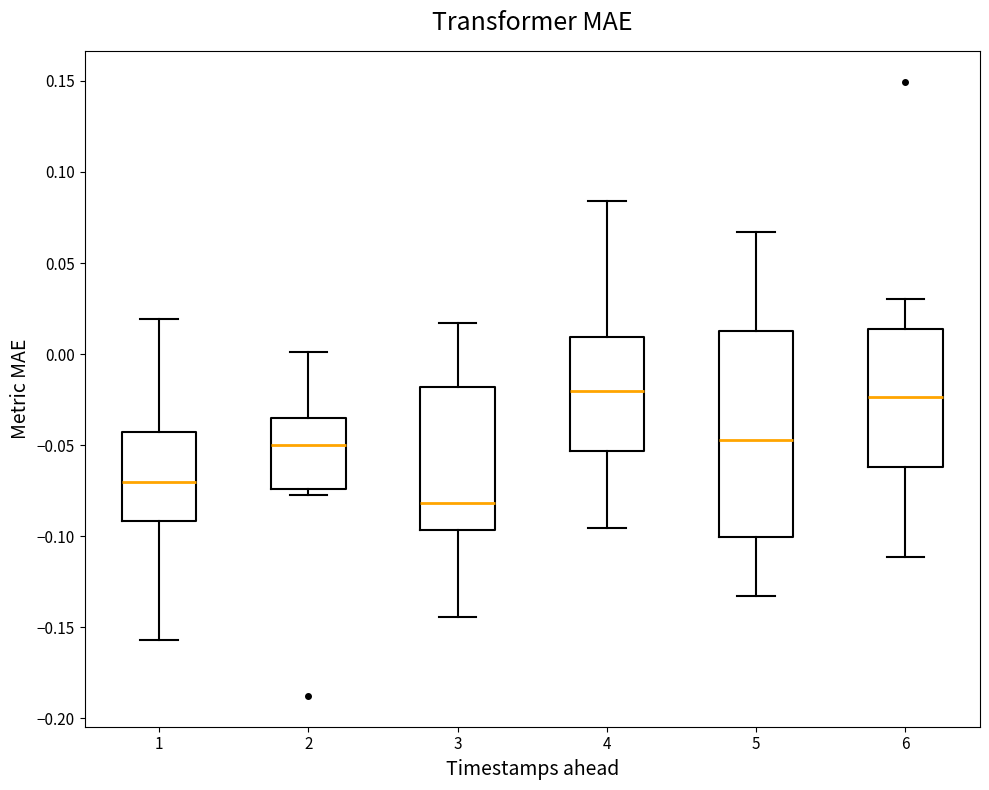

Reading left to right, transcribe this box plot: for each box, give where its median line is, the range the box spans, and where its two whiskers end, as read against the y-axis. The values are not printed on the chart, so give them approximately, as read against the axis.

1: median -0.070, box -0.090 to -0.045, whiskers -0.155 to 0.020
2: median -0.050, box -0.075 to -0.035, whiskers -0.080 to 0.000
3: median -0.080, box -0.095 to -0.020, whiskers -0.145 to 0.015
4: median -0.020, box -0.055 to 0.010, whiskers -0.095 to 0.085
5: median -0.045, box -0.100 to 0.015, whiskers -0.135 to 0.065
6: median -0.025, box -0.060 to 0.015, whiskers -0.110 to 0.030